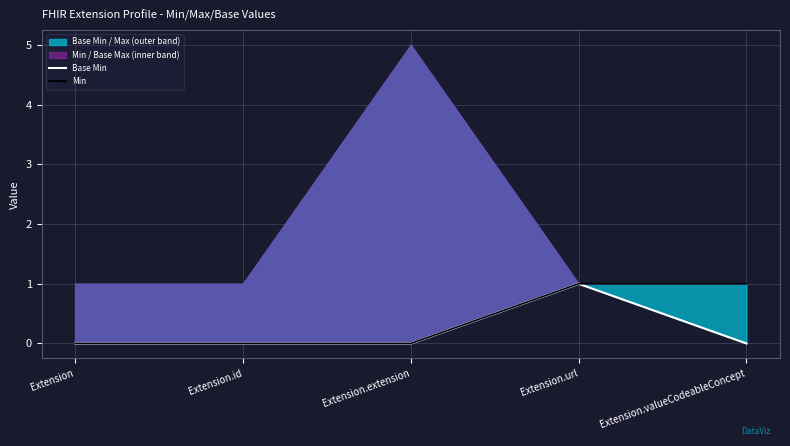

The Min series shows 0 at Extension. True or false?

True